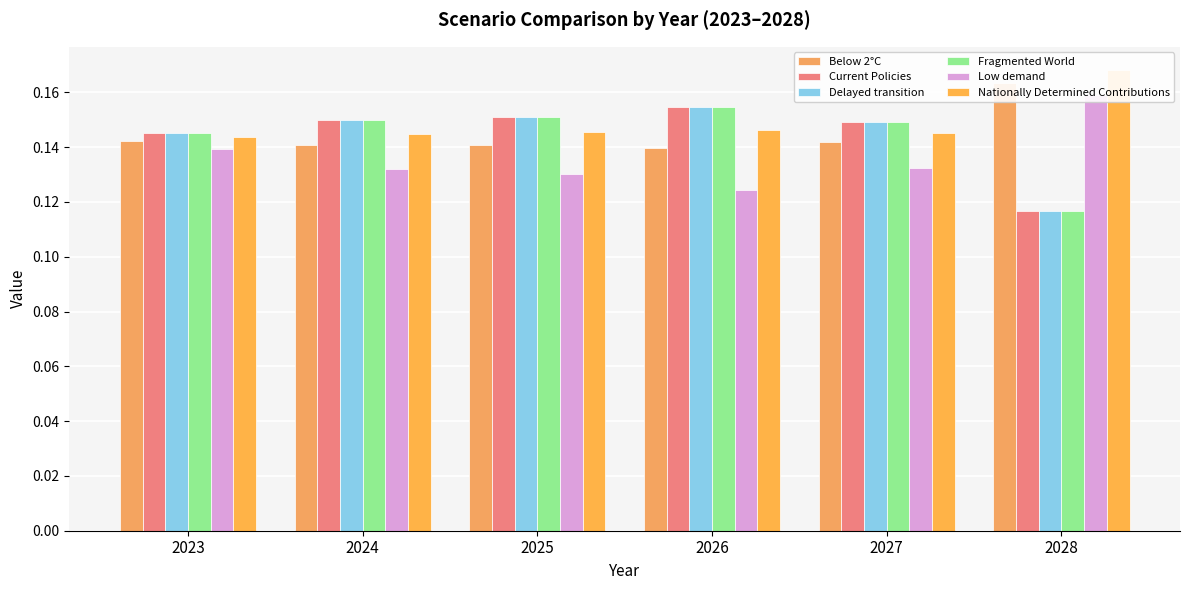

What is the value of the Low demand bar at the 2nd from the left?

0.1